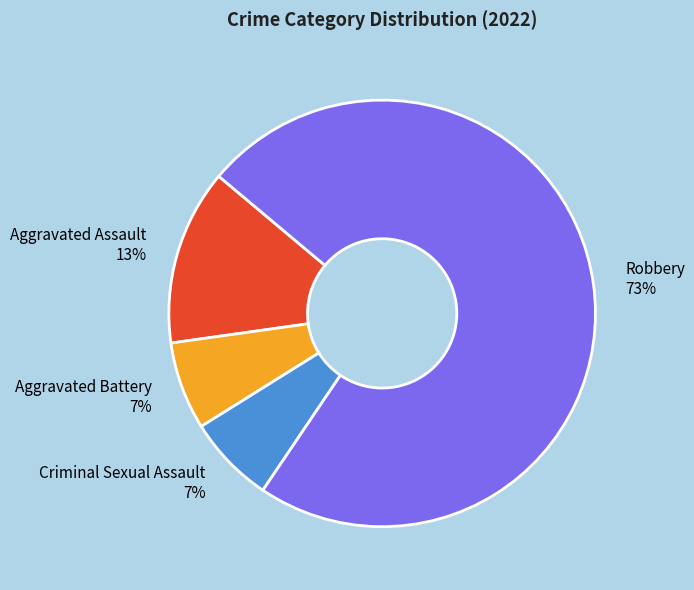

Which slice is the largest?

Robbery